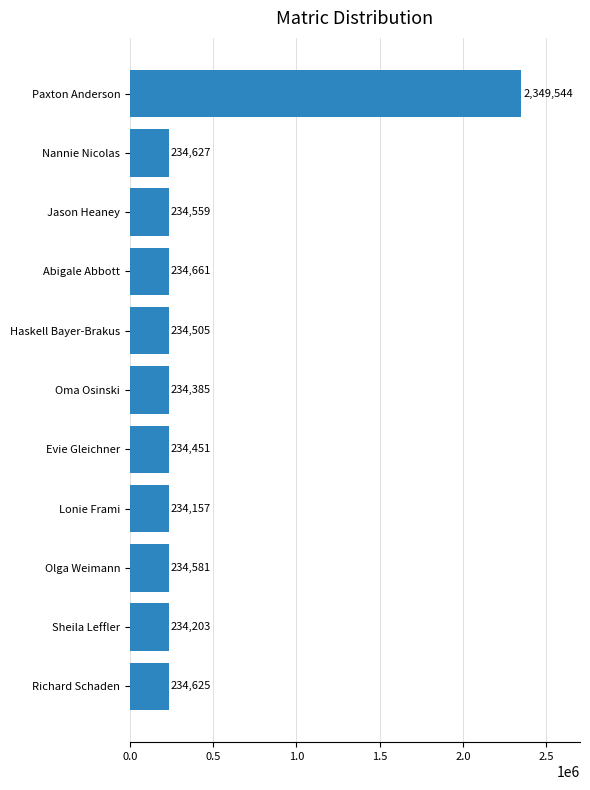

Is it true that the value at Lonie Frami is 70345?

False